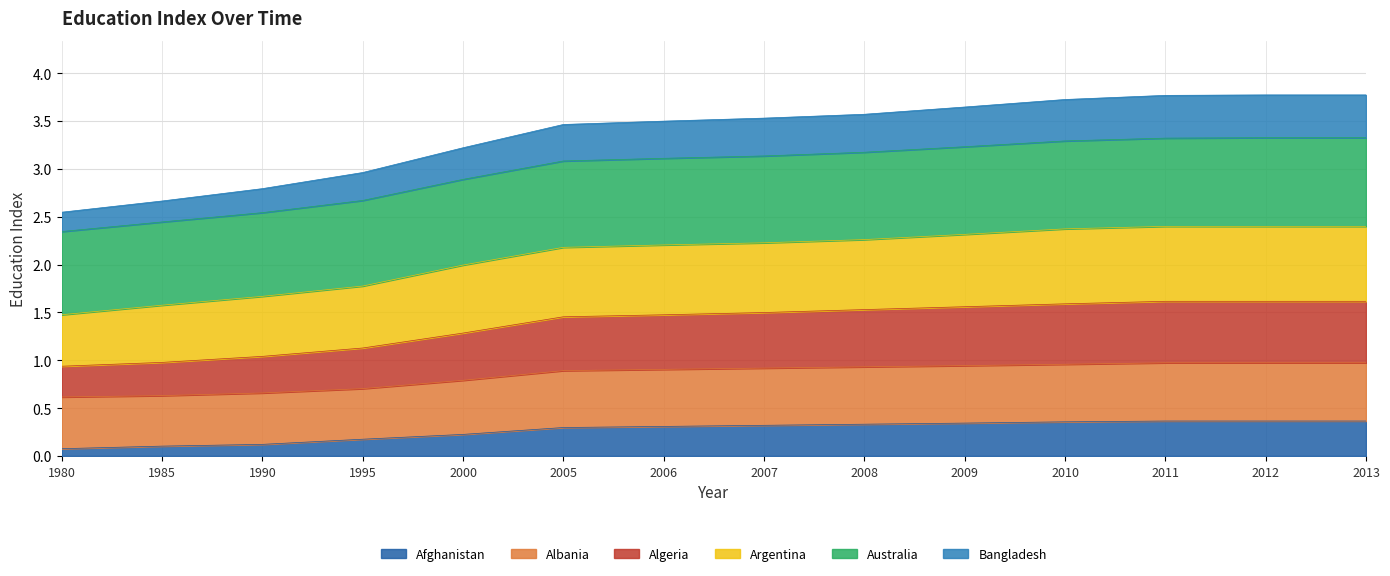

True or false: Bangladesh has more than 1 interior local peaks.

False